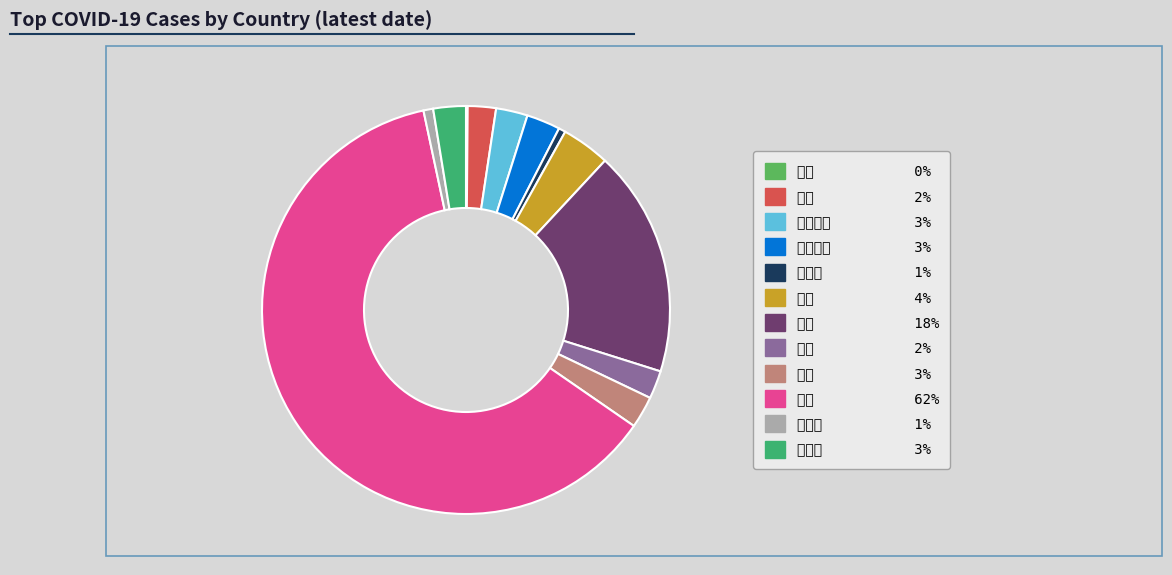

What percentage do 中国 and 泰国 together represent?

2.4%